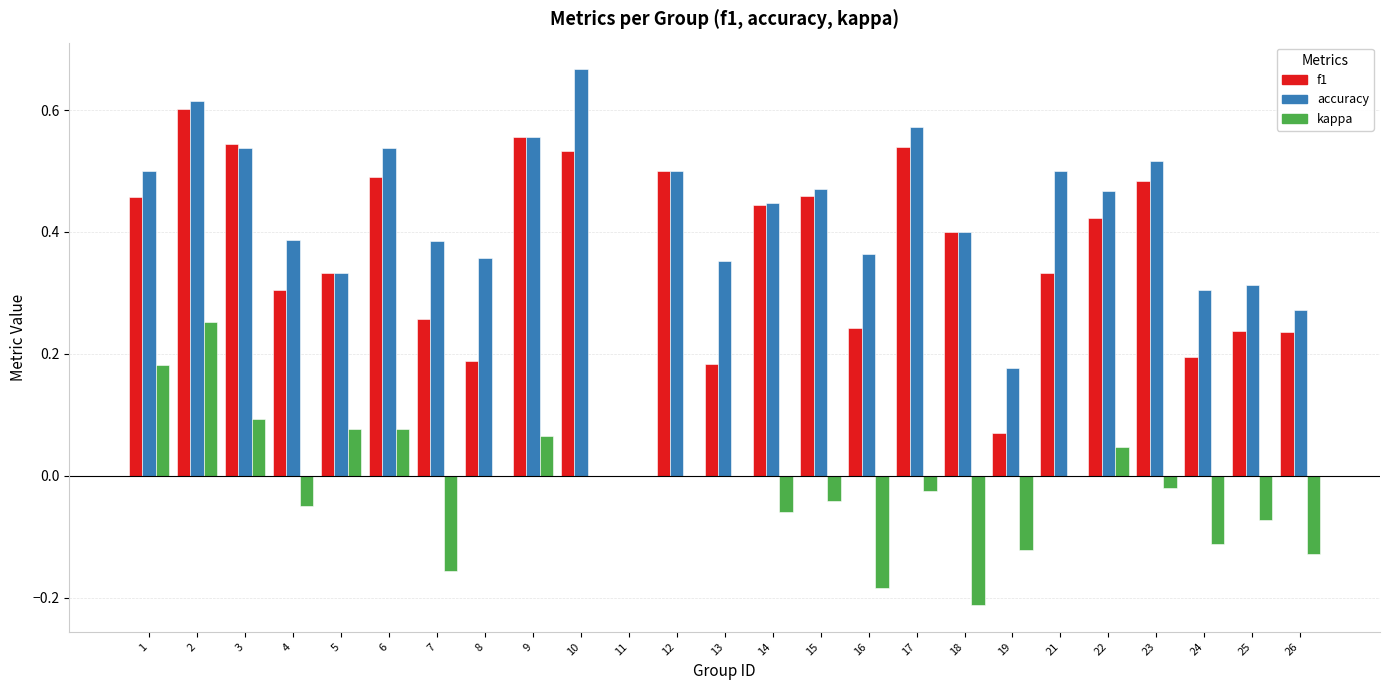

Which series has the largest range (max minus min)?

accuracy